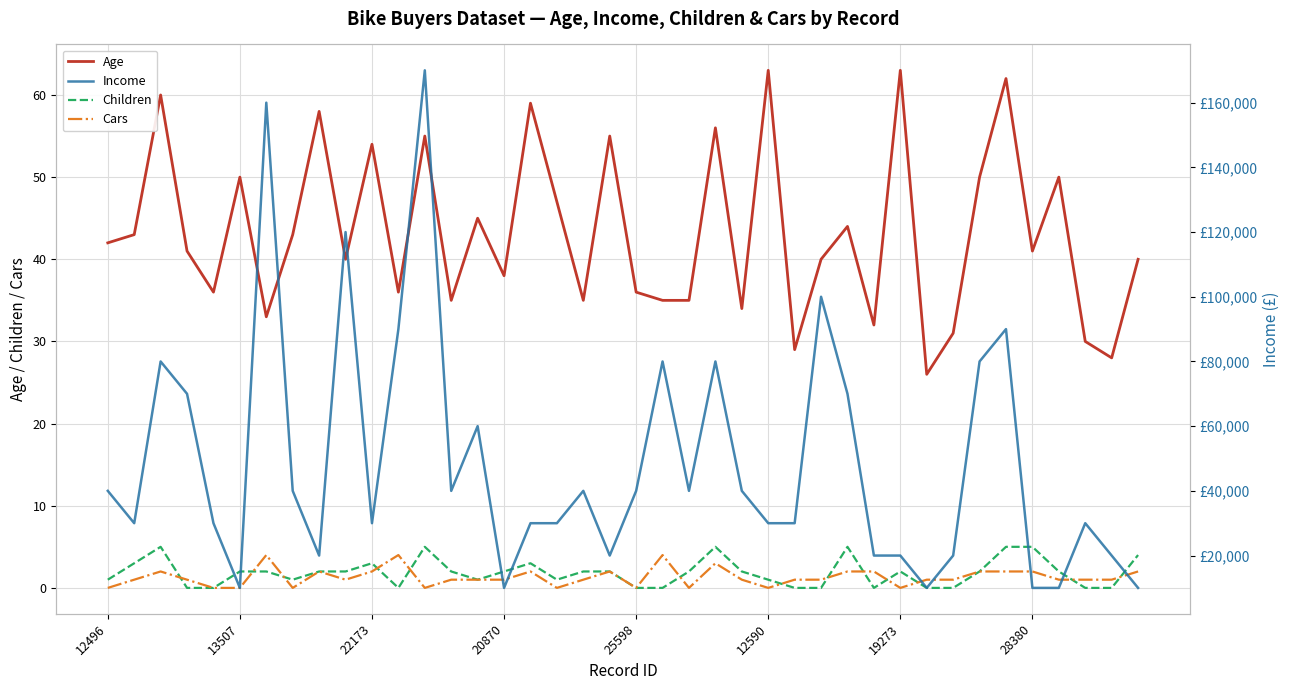

What is the maximum value for Children?

5